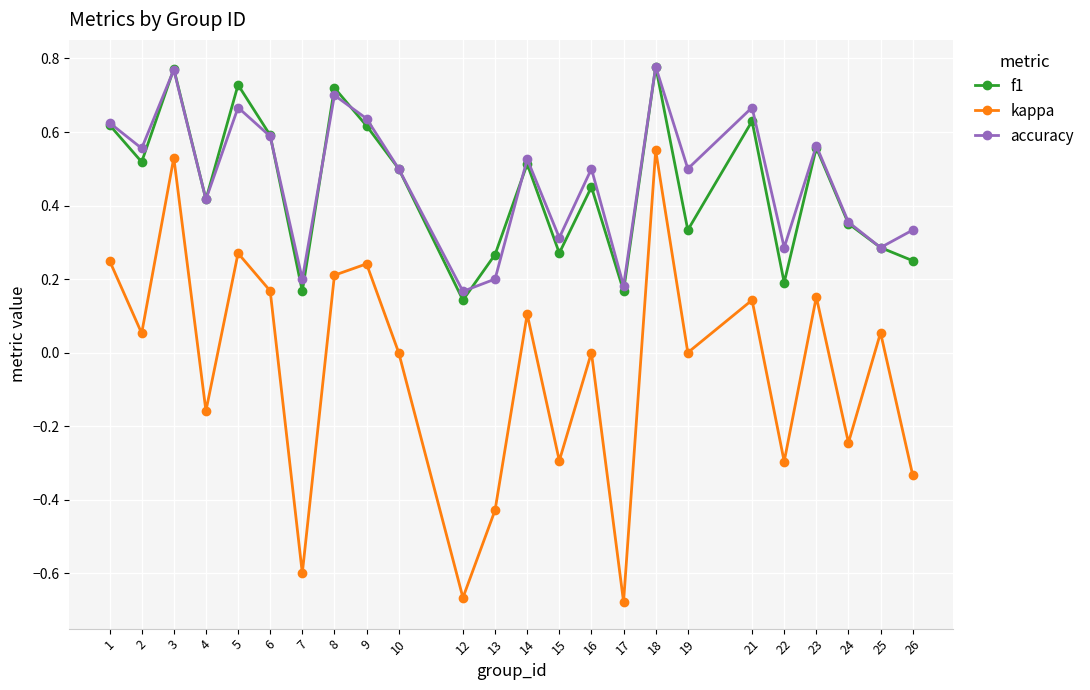

True or false: f1 and kappa cross at least once.

False